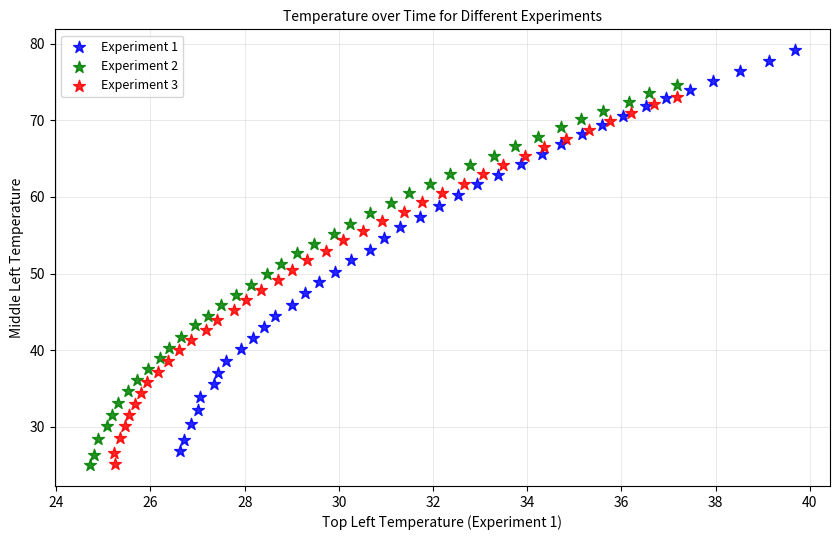

Which series has the widest spread of Y values?

Experiment 1